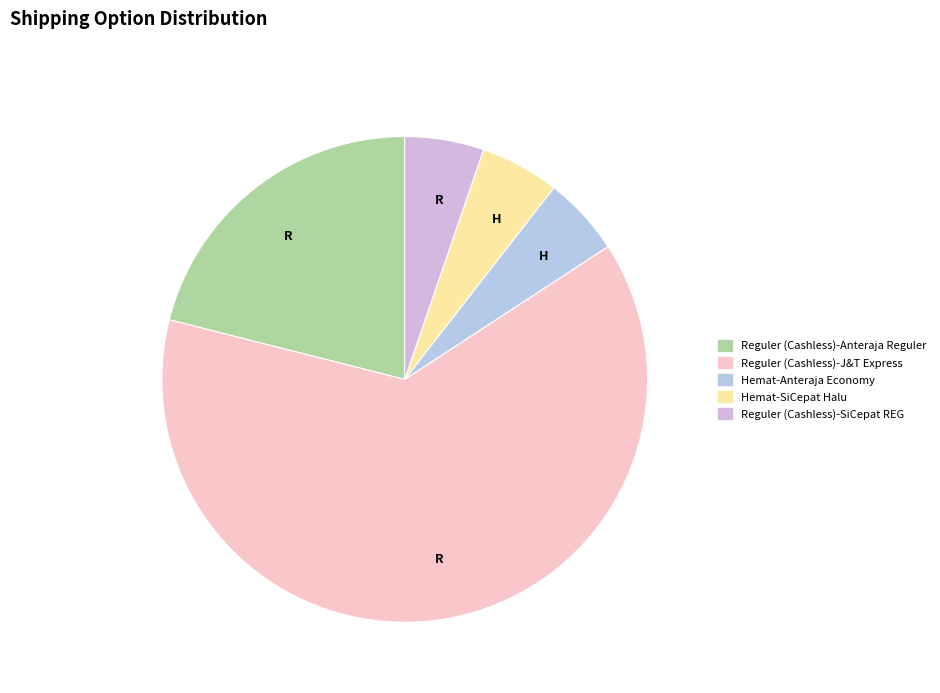

Which slice represents more than half of the pie?

Reguler (Cashless)-J&T Express